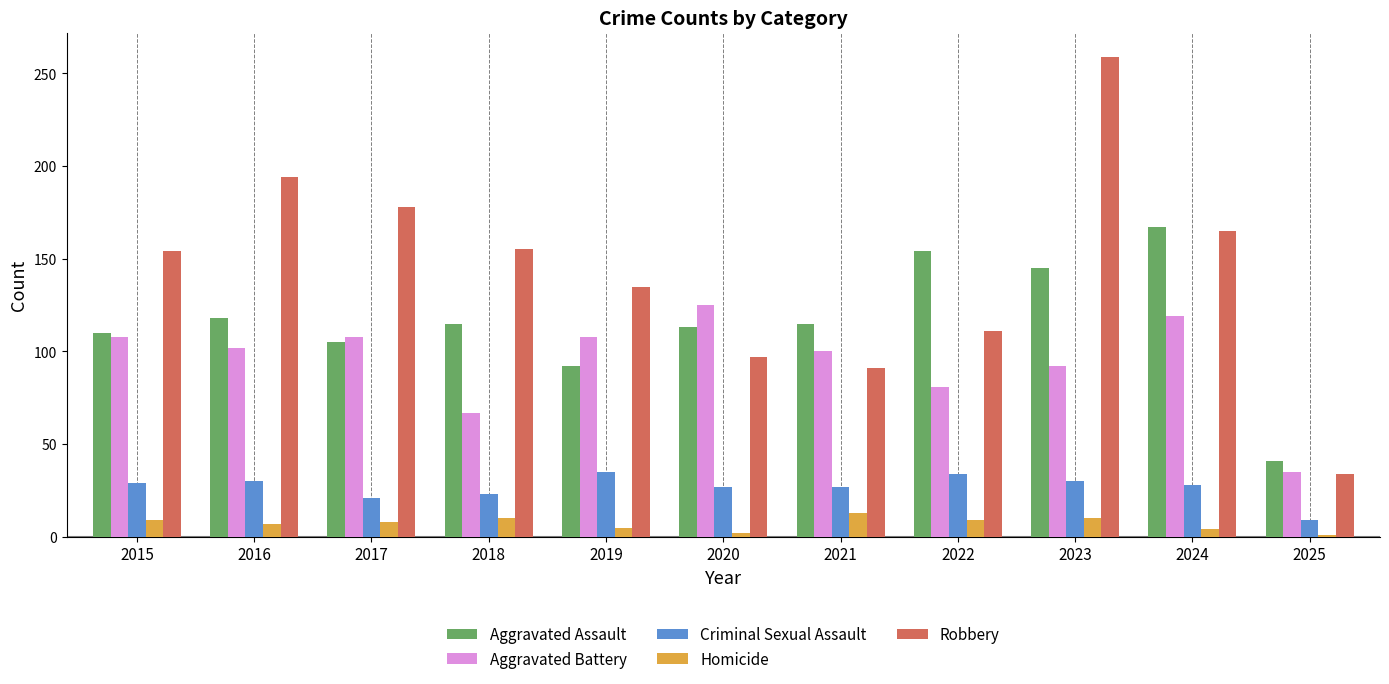

What is the difference between the maximum and minimum values in the Aggravated Battery series?

90